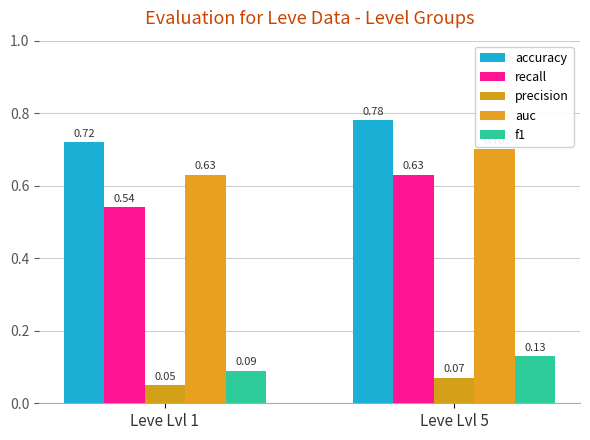

List the series in order of their peak value, lowest first.

precision, f1, recall, auc, accuracy